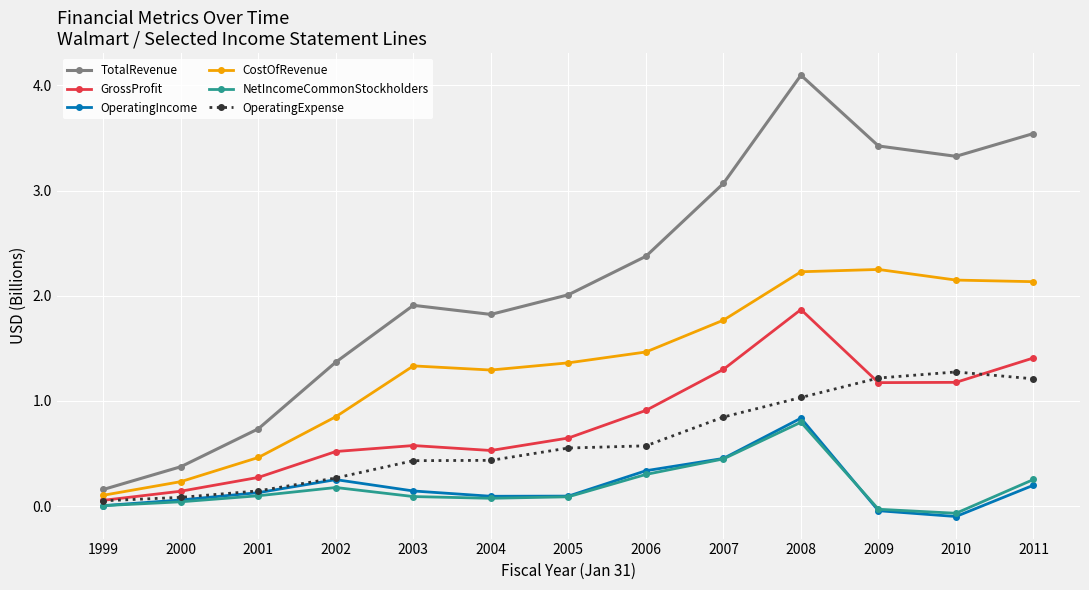

What is the total value across all series at 2008?

10.9